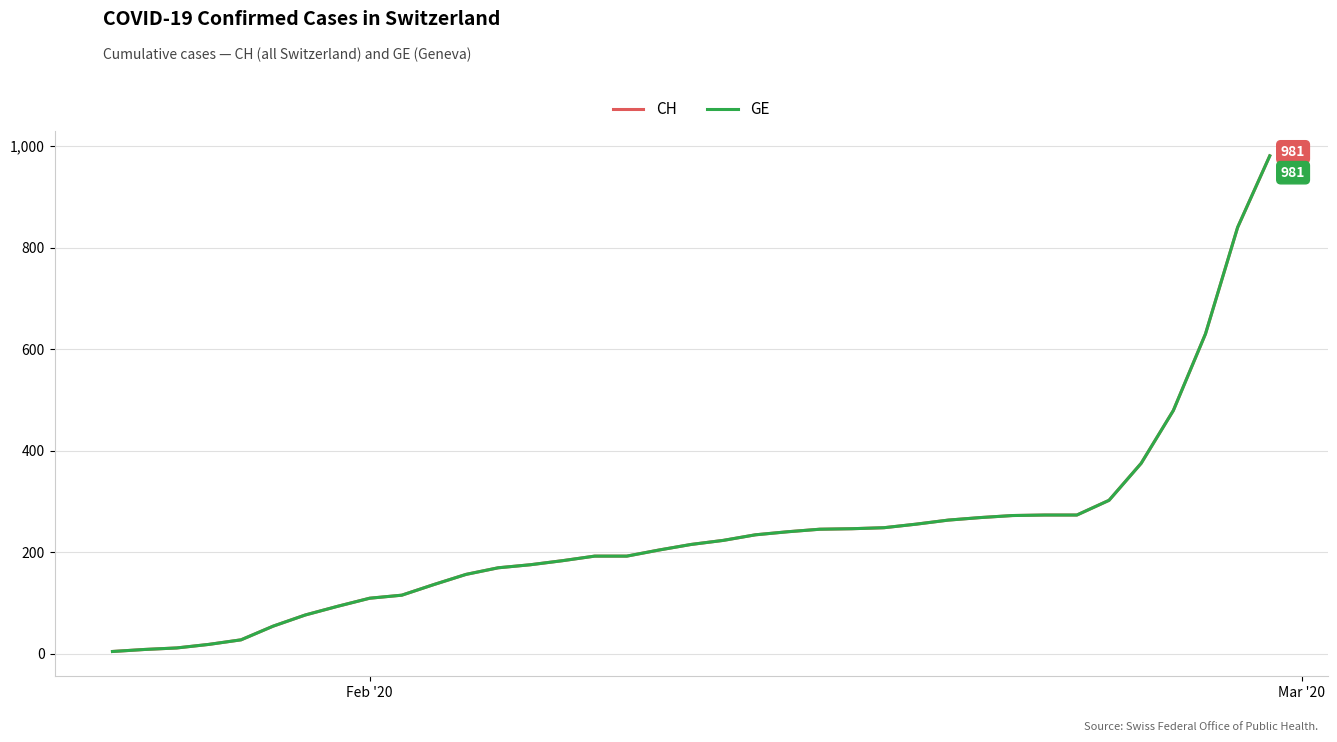

Does the chart have visible grid lines?

Yes